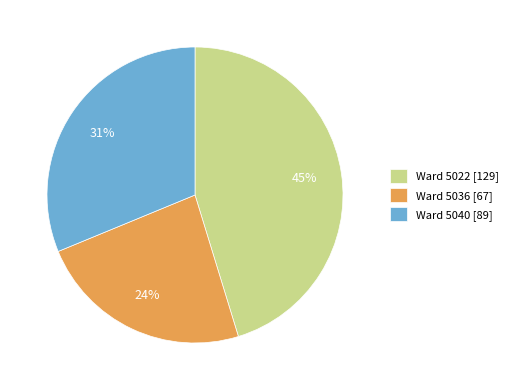

Rank the categories by value from highest to lowest.

Ward 5022 [129], Ward 5040 [89], Ward 5036 [67]